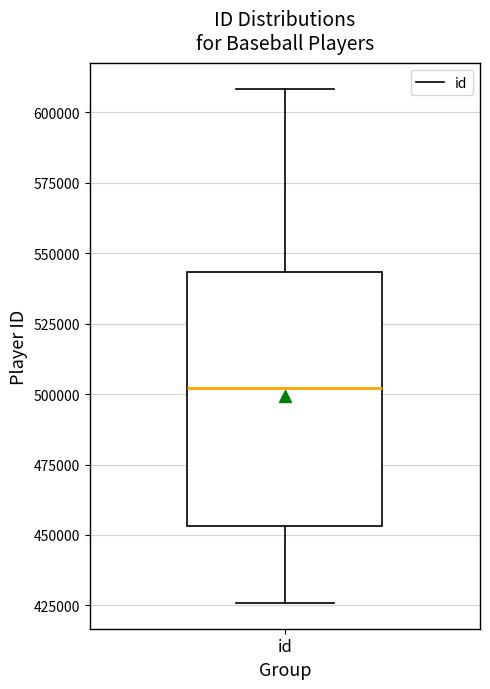

Where does the median line of the box for id sit on the y-axis? The values are not printed on the chart, so give them approximately, as read against the axis.

500000